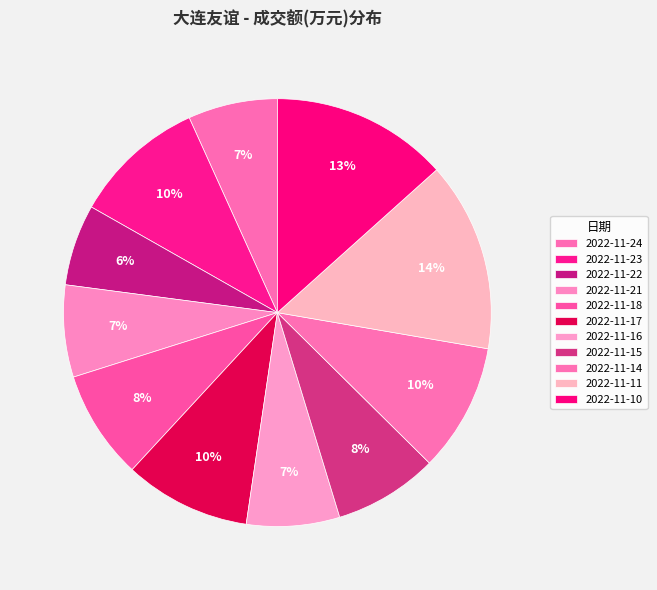

How many slices are in this pie chart?

11